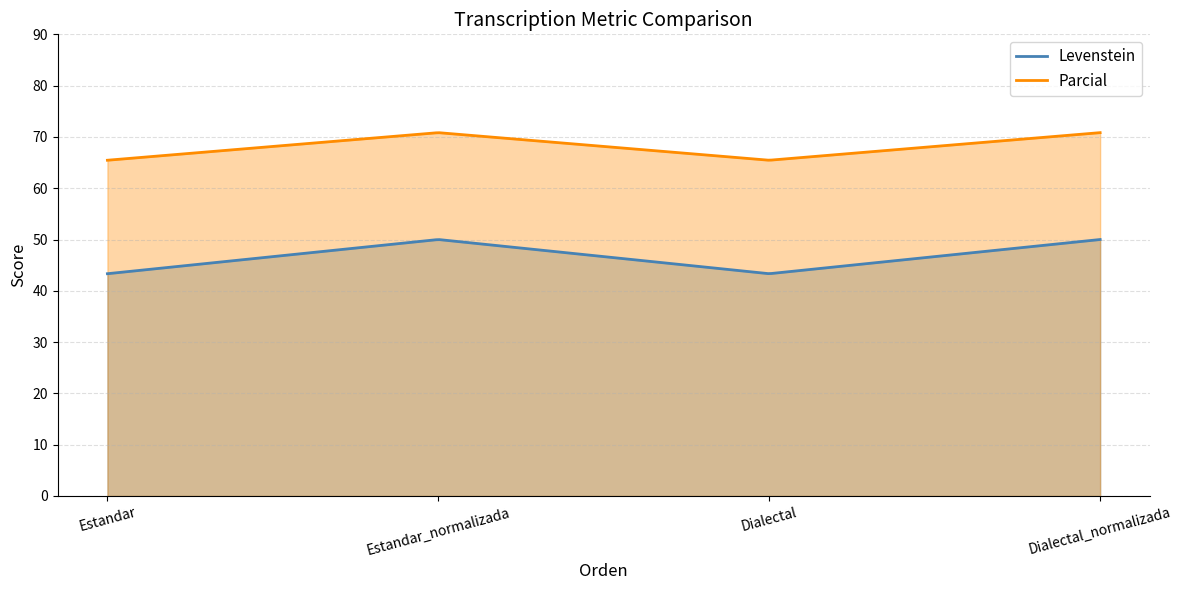

True or false: Levenstein and Parcial intersect in this chart.

False